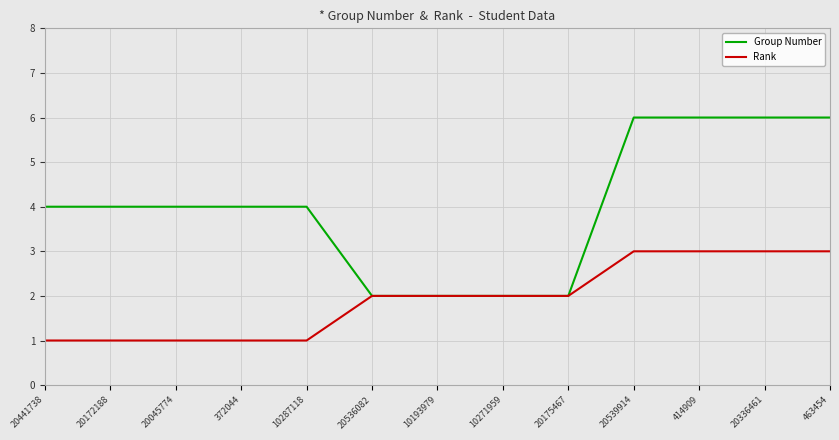

What is the minimum value for Rank?

1